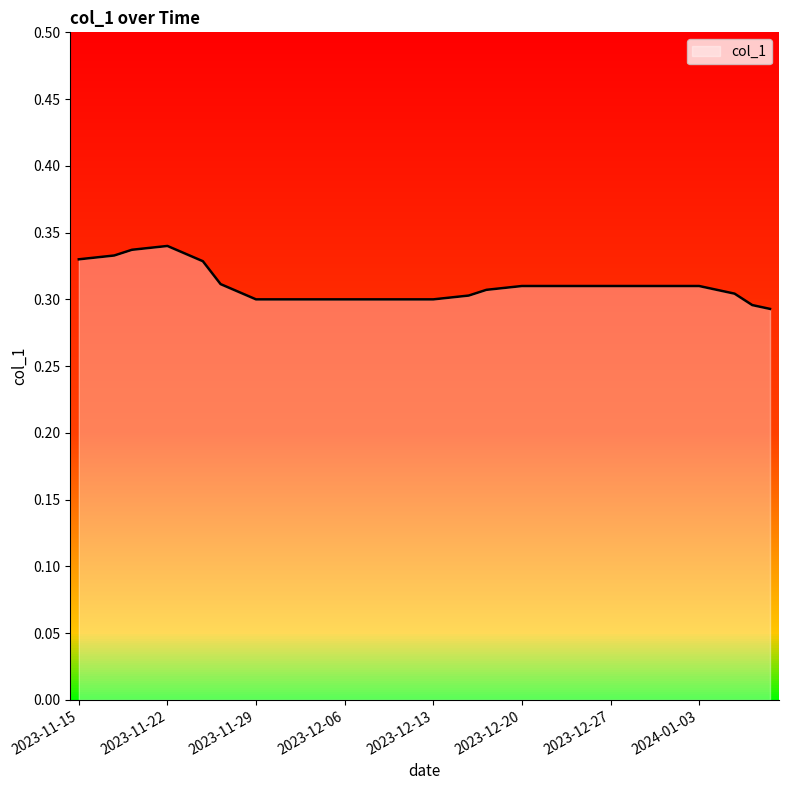

What is the average value?

0.3